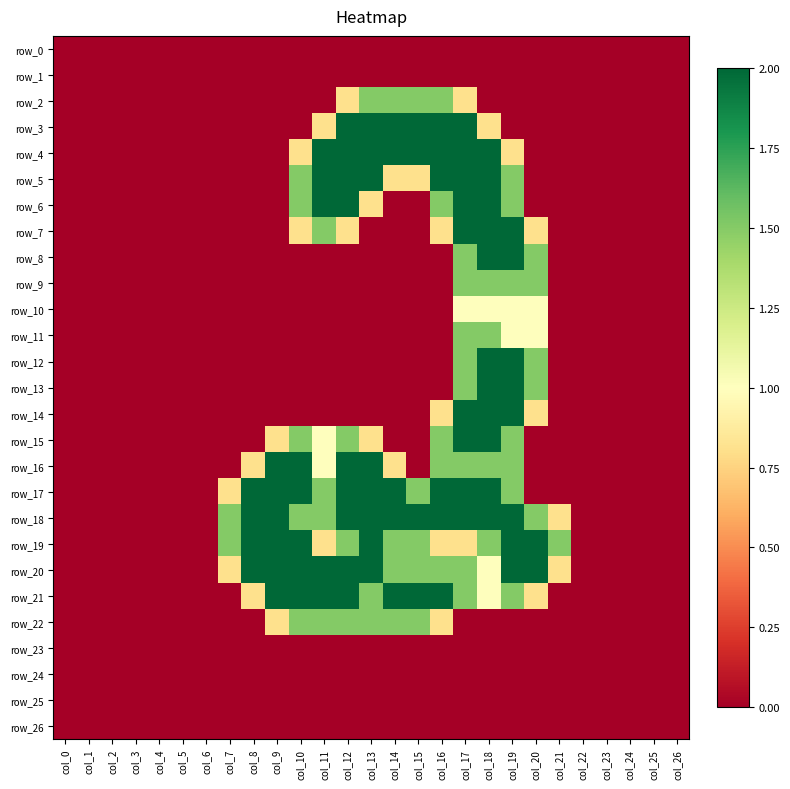

Reading left to right, transcribe all the data shown in this chart.

row_0: 0.0	0.0	0.0	0.0	0.0	0.0	0.0	0.0	0.0	0.0	0.0	0.0	0.0	0.0	0.0	0.0	0.0	0.0	0.0	0.0	0.0	0.0	0.0	0.0	0.0	0.0	0.0
row_1: 0.0	0.0	0.0	0.0	0.0	0.0	0.0	0.0	0.0	0.0	0.0	0.0	0.0	0.0	0.0	0.0	0.0	0.0	0.0	0.0	0.0	0.0	0.0	0.0	0.0	0.0	0.0
row_2: 0.0	0.0	0.0	0.0	0.0	0.0	0.0	0.0	0.0	0.0	0.0	0.0	0.8	1.5	1.5	1.5	1.5	0.8	0.0	0.0	0.0	0.0	0.0	0.0	0.0	0.0	0.0
row_3: 0.0	0.0	0.0	0.0	0.0	0.0	0.0	0.0	0.0	0.0	0.0	0.8	2.0	2.0	2.0	2.0	2.0	2.0	0.8	0.0	0.0	0.0	0.0	0.0	0.0	0.0	0.0
row_4: 0.0	0.0	0.0	0.0	0.0	0.0	0.0	0.0	0.0	0.0	0.8	2.0	2.0	2.0	2.0	2.0	2.0	2.0	2.0	0.8	0.0	0.0	0.0	0.0	0.0	0.0	0.0
row_5: 0.0	0.0	0.0	0.0	0.0	0.0	0.0	0.0	0.0	0.0	1.5	2.0	2.0	2.0	0.8	0.8	2.0	2.0	2.0	1.5	0.0	0.0	0.0	0.0	0.0	0.0	0.0
row_6: 0.0	0.0	0.0	0.0	0.0	0.0	0.0	0.0	0.0	0.0	1.5	2.0	2.0	0.8	0.0	0.0	1.5	2.0	2.0	1.5	0.0	0.0	0.0	0.0	0.0	0.0	0.0
row_7: 0.0	0.0	0.0	0.0	0.0	0.0	0.0	0.0	0.0	0.0	0.8	1.5	0.8	0.0	0.0	0.0	0.8	2.0	2.0	2.0	0.8	0.0	0.0	0.0	0.0	0.0	0.0
row_8: 0.0	0.0	0.0	0.0	0.0	0.0	0.0	0.0	0.0	0.0	0.0	0.0	0.0	0.0	0.0	0.0	0.0	1.5	2.0	2.0	1.5	0.0	0.0	0.0	0.0	0.0	0.0
row_9: 0.0	0.0	0.0	0.0	0.0	0.0	0.0	0.0	0.0	0.0	0.0	0.0	0.0	0.0	0.0	0.0	0.0	1.5	1.5	1.5	1.5	0.0	0.0	0.0	0.0	0.0	0.0
row_10: 0.0	0.0	0.0	0.0	0.0	0.0	0.0	0.0	0.0	0.0	0.0	0.0	0.0	0.0	0.0	0.0	0.0	1.0	1.0	1.0	1.0	0.0	0.0	0.0	0.0	0.0	0.0
row_11: 0.0	0.0	0.0	0.0	0.0	0.0	0.0	0.0	0.0	0.0	0.0	0.0	0.0	0.0	0.0	0.0	0.0	1.5	1.5	1.0	1.0	0.0	0.0	0.0	0.0	0.0	0.0
row_12: 0.0	0.0	0.0	0.0	0.0	0.0	0.0	0.0	0.0	0.0	0.0	0.0	0.0	0.0	0.0	0.0	0.0	1.5	2.0	2.0	1.5	0.0	0.0	0.0	0.0	0.0	0.0
row_13: 0.0	0.0	0.0	0.0	0.0	0.0	0.0	0.0	0.0	0.0	0.0	0.0	0.0	0.0	0.0	0.0	0.0	1.5	2.0	2.0	1.5	0.0	0.0	0.0	0.0	0.0	0.0
row_14: 0.0	0.0	0.0	0.0	0.0	0.0	0.0	0.0	0.0	0.0	0.0	0.0	0.0	0.0	0.0	0.0	0.8	2.0	2.0	2.0	0.8	0.0	0.0	0.0	0.0	0.0	0.0
row_15: 0.0	0.0	0.0	0.0	0.0	0.0	0.0	0.0	0.0	0.8	1.5	1.0	1.5	0.8	0.0	0.0	1.5	2.0	2.0	1.5	0.0	0.0	0.0	0.0	0.0	0.0	0.0
row_16: 0.0	0.0	0.0	0.0	0.0	0.0	0.0	0.0	0.8	2.0	2.0	1.0	2.0	2.0	0.8	0.0	1.5	1.5	1.5	1.5	0.0	0.0	0.0	0.0	0.0	0.0	0.0
row_17: 0.0	0.0	0.0	0.0	0.0	0.0	0.0	0.8	2.0	2.0	2.0	1.5	2.0	2.0	2.0	1.5	2.0	2.0	2.0	1.5	0.0	0.0	0.0	0.0	0.0	0.0	0.0
row_18: 0.0	0.0	0.0	0.0	0.0	0.0	0.0	1.5	2.0	2.0	1.5	1.5	2.0	2.0	2.0	2.0	2.0	2.0	2.0	2.0	1.5	0.8	0.0	0.0	0.0	0.0	0.0
row_19: 0.0	0.0	0.0	0.0	0.0	0.0	0.0	1.5	2.0	2.0	2.0	0.8	1.5	2.0	1.5	1.5	0.8	0.8	1.5	2.0	2.0	1.5	0.0	0.0	0.0	0.0	0.0
row_20: 0.0	0.0	0.0	0.0	0.0	0.0	0.0	0.8	2.0	2.0	2.0	2.0	2.0	2.0	1.5	1.5	1.5	1.5	1.0	2.0	2.0	0.8	0.0	0.0	0.0	0.0	0.0
row_21: 0.0	0.0	0.0	0.0	0.0	0.0	0.0	0.0	0.8	2.0	2.0	2.0	2.0	1.5	2.0	2.0	2.0	1.5	1.0	1.5	0.8	0.0	0.0	0.0	0.0	0.0	0.0
row_22: 0.0	0.0	0.0	0.0	0.0	0.0	0.0	0.0	0.0	0.8	1.5	1.5	1.5	1.5	1.5	1.5	0.8	0.0	0.0	0.0	0.0	0.0	0.0	0.0	0.0	0.0	0.0
row_23: 0.0	0.0	0.0	0.0	0.0	0.0	0.0	0.0	0.0	0.0	0.0	0.0	0.0	0.0	0.0	0.0	0.0	0.0	0.0	0.0	0.0	0.0	0.0	0.0	0.0	0.0	0.0
row_24: 0.0	0.0	0.0	0.0	0.0	0.0	0.0	0.0	0.0	0.0	0.0	0.0	0.0	0.0	0.0	0.0	0.0	0.0	0.0	0.0	0.0	0.0	0.0	0.0	0.0	0.0	0.0
row_25: 0.0	0.0	0.0	0.0	0.0	0.0	0.0	0.0	0.0	0.0	0.0	0.0	0.0	0.0	0.0	0.0	0.0	0.0	0.0	0.0	0.0	0.0	0.0	0.0	0.0	0.0	0.0
row_26: 0.0	0.0	0.0	0.0	0.0	0.0	0.0	0.0	0.0	0.0	0.0	0.0	0.0	0.0	0.0	0.0	0.0	0.0	0.0	0.0	0.0	0.0	0.0	0.0	0.0	0.0	0.0